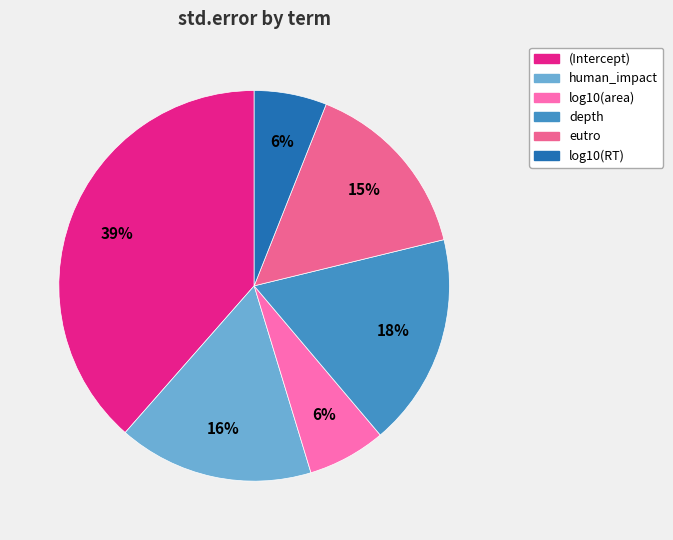

What is the total percentage of log10(area) and log10(RT)?

12.5%